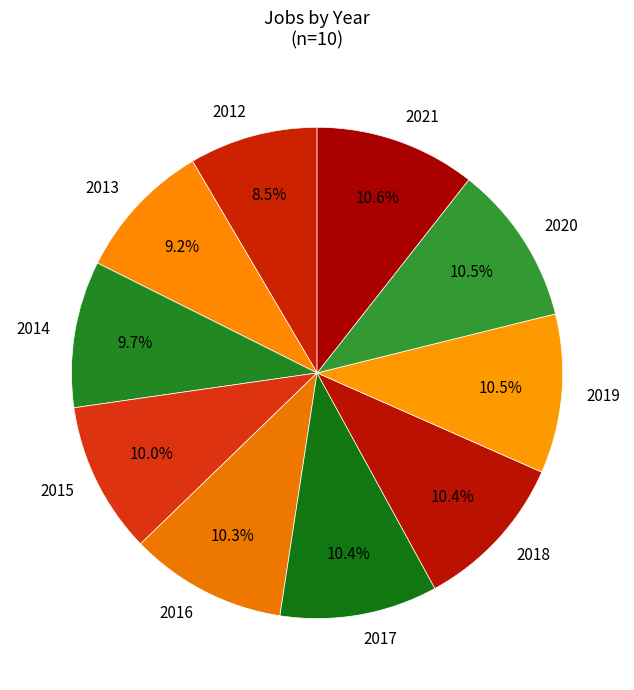

Do 2017 and 2021 together represent more than half of the pie?

No